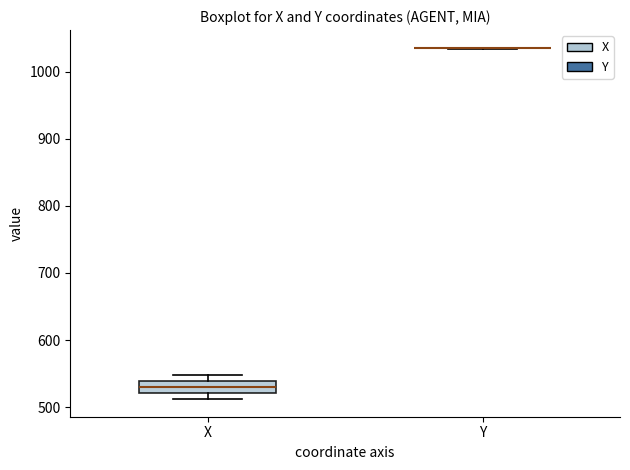

Comparing the boxes themselves (not the whiskers), which one is the tallest?

X